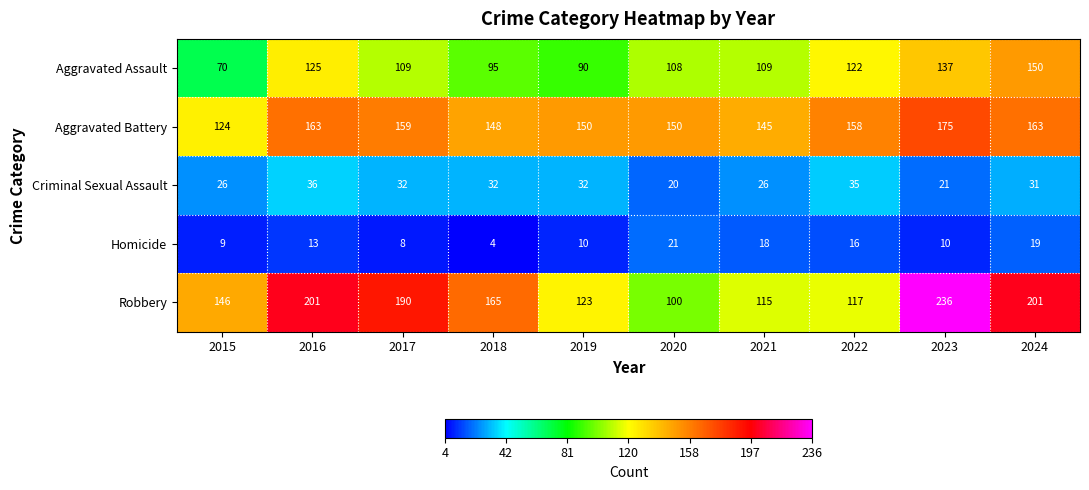

What is the sum of all Aggravated Assault values?

1115